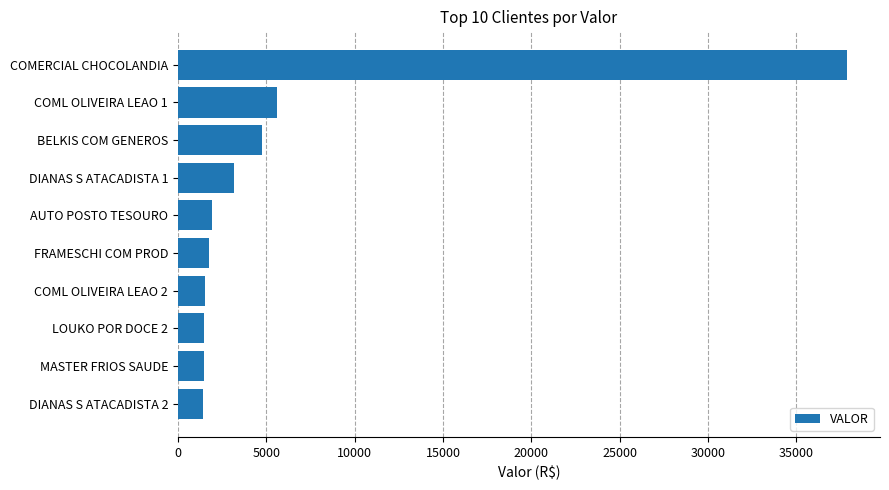

The chart shows a value of 1458.7 at MASTER FRIOS SAUDE. True or false?

True